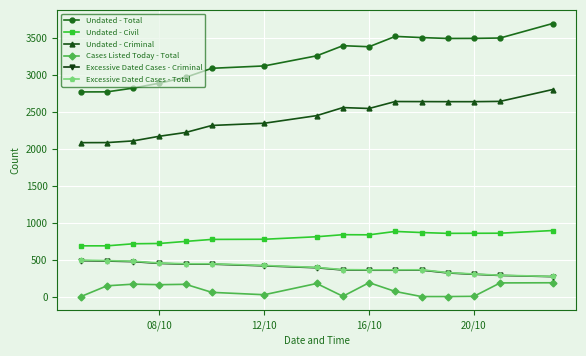

Which series has the largest total across all categories?

Undated - Total